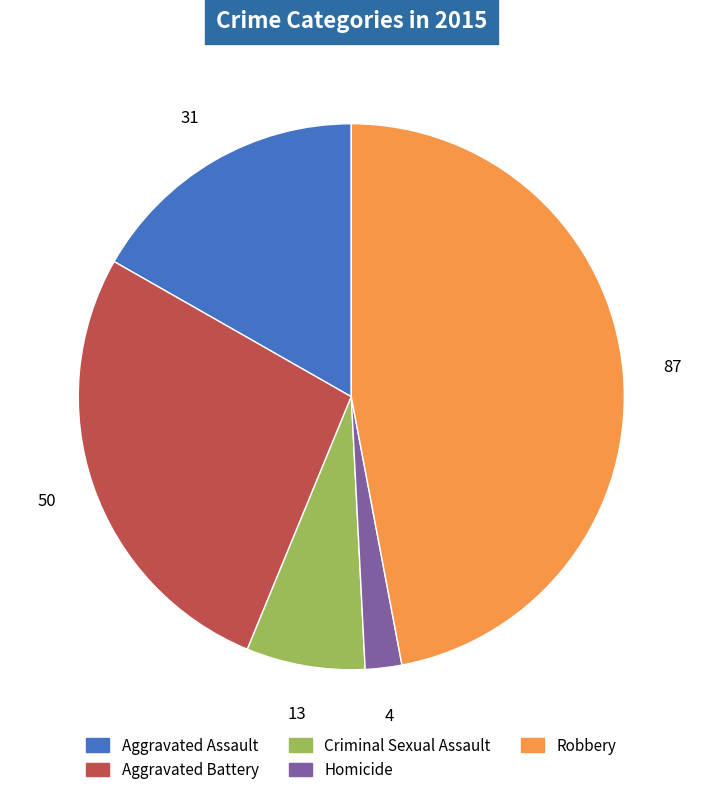

What is the smallest slice in the pie chart?

Homicide